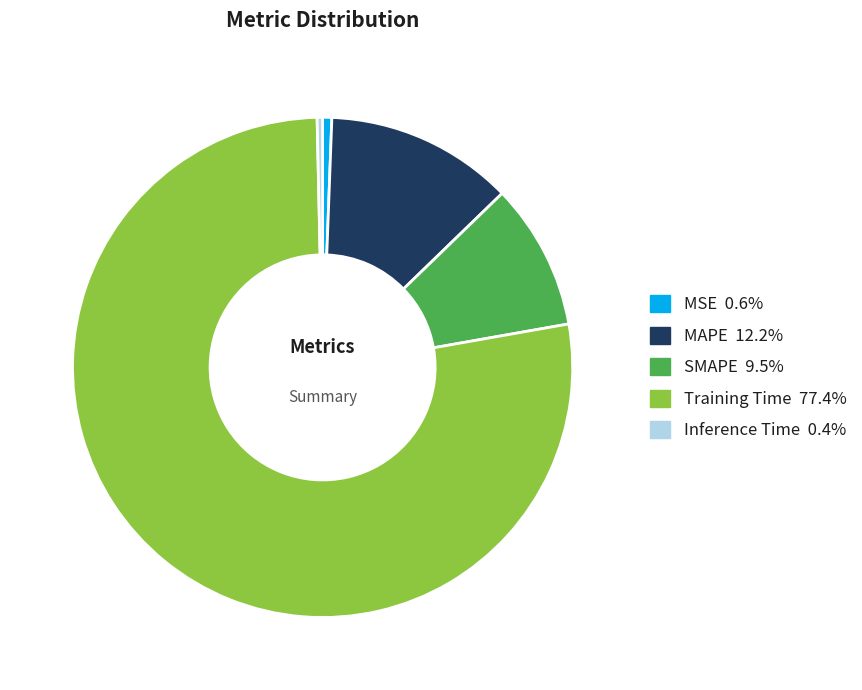

Do Inference Time and MSE together represent more than half of the pie?

No